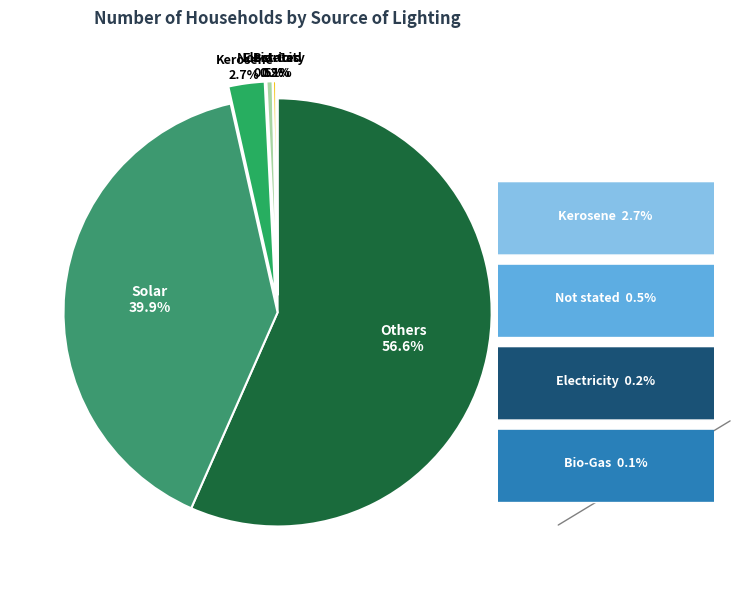

Which slice is the largest?

Others